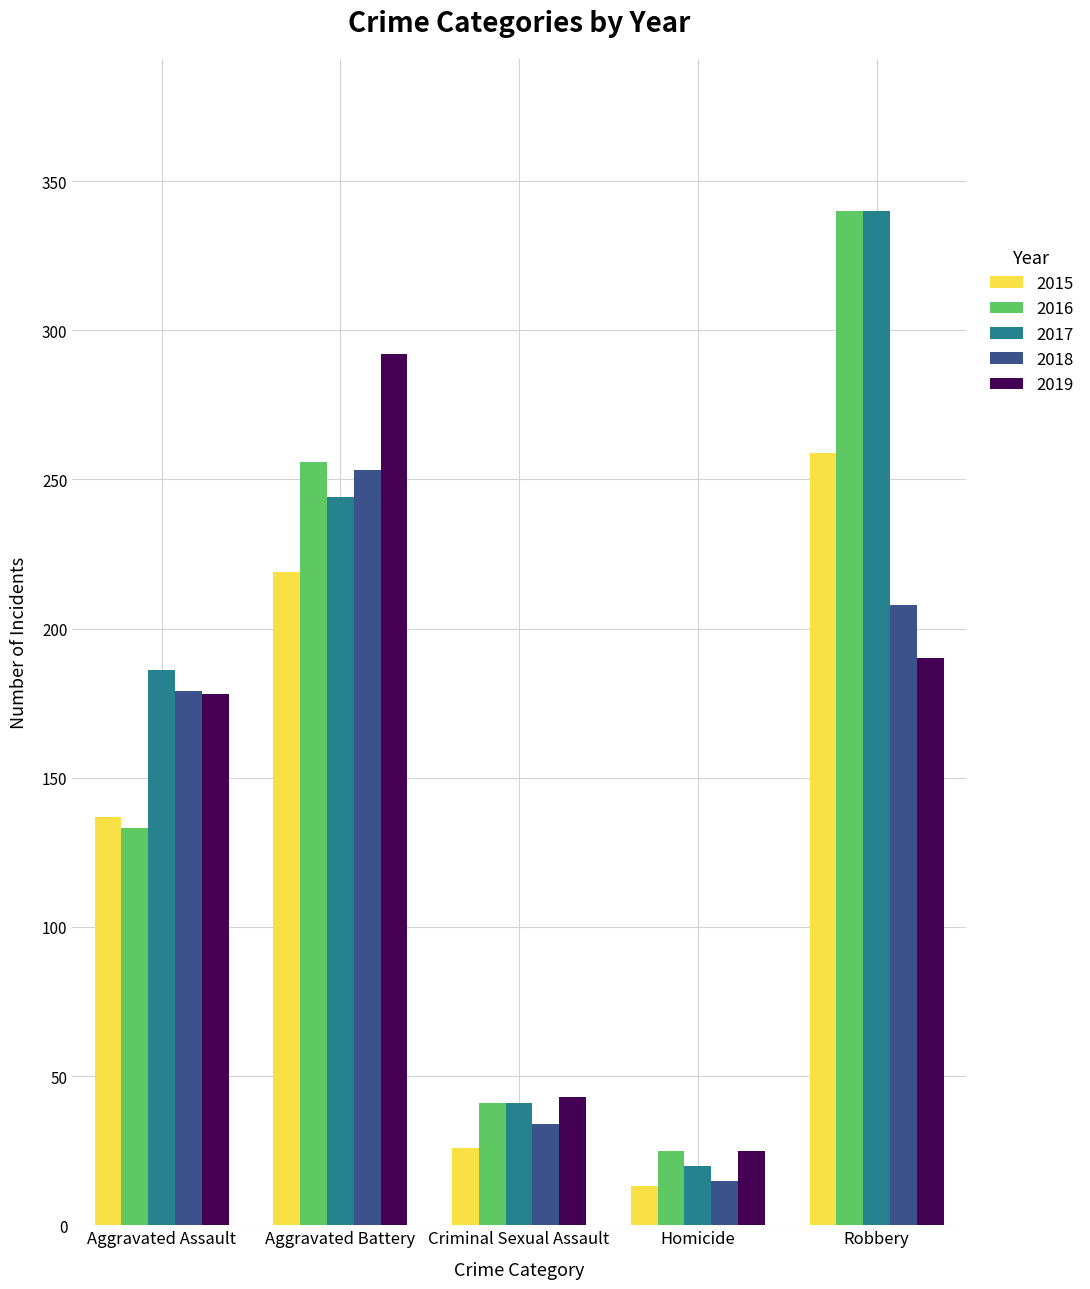

At which category does the chart reach its peak across all series?

Robbery